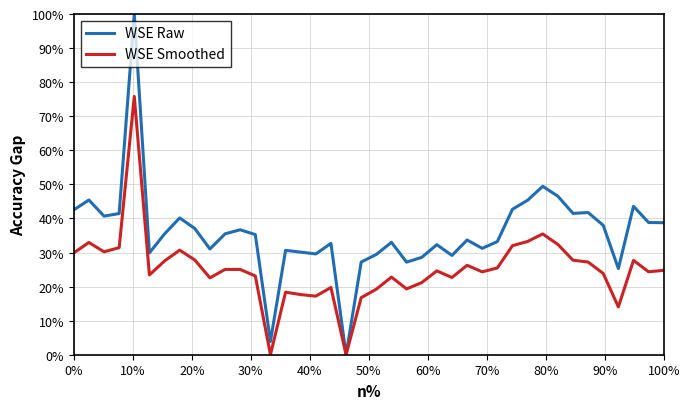

Rank the series by their maximum value, from lowest to highest.

WSE Smoothed, WSE Raw